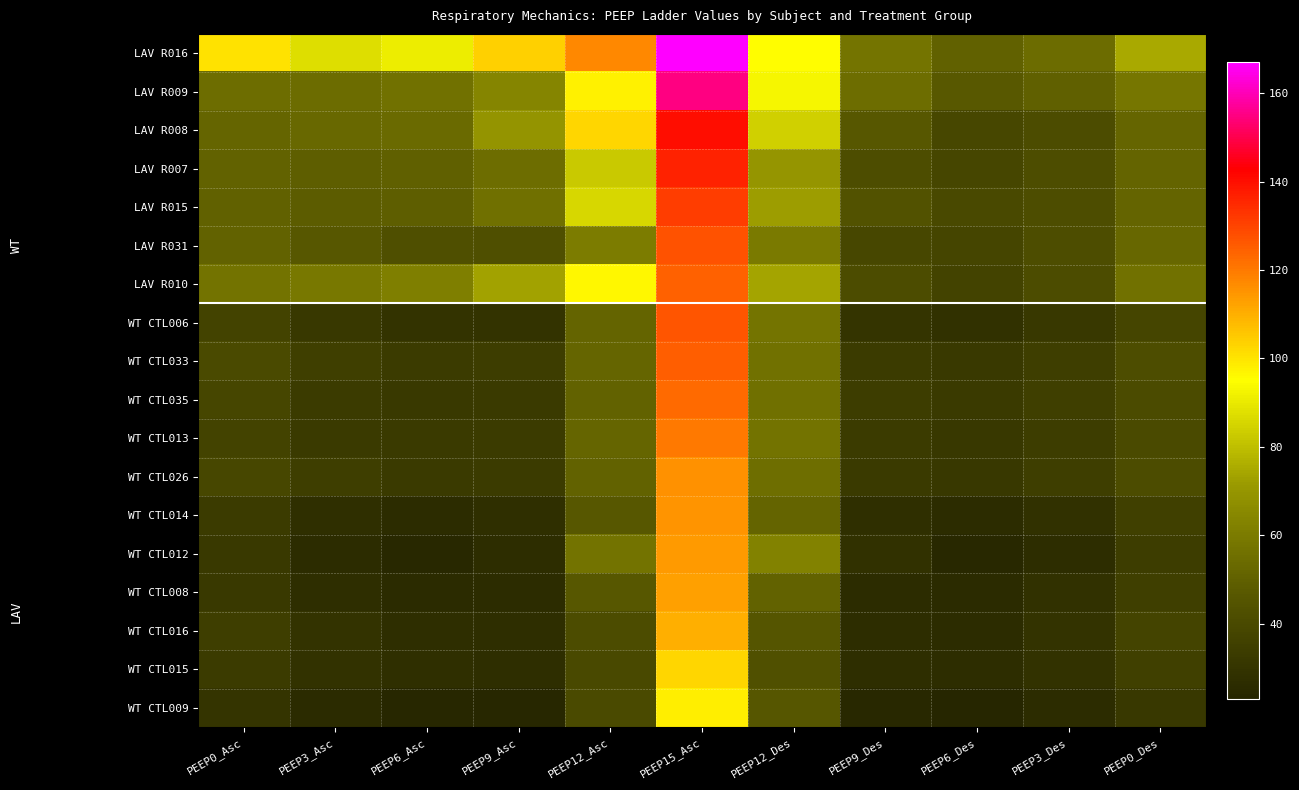

Reading left to right, what are all the values shown in this chart?

LAV R016: PEEP0_Asc=100.6	PEEP3_Asc=87.4	PEEP6_Asc=91.0	PEEP9_Asc=103.9	PEEP12_Asc=117.5	PEEP15_Asc=166.7	PEEP12_Des=95.5	PEEP9_Des=57.6	PEEP6_Des=50.5	PEEP3_Des=54.4	PEEP0_Des=75.0
LAV R009: PEEP0_Asc=54.6	PEEP3_Asc=54.3	PEEP6_Asc=56.2	PEEP9_Asc=63.9	PEEP12_Asc=97.6	PEEP15_Asc=155.1	PEEP12_Des=93.0	PEEP9_Des=54.7	PEEP6_Des=46.9	PEEP3_Des=49.7	PEEP0_Des=58.2
LAV R008: PEEP0_Asc=52.2	PEEP3_Asc=52.9	PEEP6_Asc=53.8	PEEP9_Asc=69.3	PEEP12_Asc=102.5	PEEP15_Asc=140.5	PEEP12_Des=84.0	PEEP9_Des=46.5	PEEP6_Des=39.2	PEEP3_Des=41.2	PEEP0_Des=51.9
LAV R007: PEEP0_Asc=51.0	PEEP3_Asc=49.4	PEEP6_Asc=49.8	PEEP9_Asc=55.0	PEEP12_Asc=82.1	PEEP15_Asc=136.3	PEEP12_Des=70.1	PEEP9_Des=42.0	PEEP6_Des=38.7	PEEP3_Des=41.6	PEEP0_Des=51.5
LAV R015: PEEP0_Asc=50.4	PEEP3_Asc=48.4	PEEP6_Asc=49.4	PEEP9_Asc=55.8	PEEP12_Asc=85.8	PEEP15_Asc=131.5	PEEP12_Des=72.1	PEEP9_Des=44.1	PEEP6_Des=39.3	PEEP3_Des=41.9	PEEP0_Des=51.6
LAV R031: PEEP0_Asc=51.1	PEEP3_Asc=46.3	PEEP6_Asc=42.4	PEEP9_Asc=42.5	PEEP12_Asc=60.2	PEEP15_Asc=127.2	PEEP12_Des=59.7	PEEP9_Des=39.2	PEEP6_Des=38.0	PEEP3_Des=41.9	PEEP0_Des=52.4
LAV R010: PEEP0_Asc=56.9	PEEP3_Asc=58.5	PEEP6_Asc=61.5	PEEP9_Asc=73.2	PEEP12_Asc=96.5	PEEP15_Asc=124.3	PEEP12_Des=73.9	PEEP9_Des=41.5	PEEP6_Des=37.0	PEEP3_Des=41.5	PEEP0_Des=56.6
WT CTL006: PEEP0_Asc=36.8	PEEP3_Asc=31.5	PEEP6_Asc=29.3	PEEP9_Asc=29.5	PEEP12_Asc=51.3	PEEP15_Asc=126.9	PEEP12_Des=57.8	PEEP9_Des=29.8	PEEP6_Des=28.5	PEEP3_Des=31.5	PEEP0_Des=38.0
WT CTL033: PEEP0_Asc=40.4	PEEP3_Asc=34.9	PEEP6_Asc=33.4	PEEP9_Asc=33.8	PEEP12_Asc=52.0	PEEP15_Asc=125.0	PEEP12_Des=56.4	PEEP9_Des=33.3	PEEP6_Des=32.2	PEEP3_Des=34.5	PEEP0_Des=41.6
WT CTL035: PEEP0_Asc=38.5	PEEP3_Asc=33.4	PEEP6_Asc=32.1	PEEP9_Asc=33.1	PEEP12_Asc=51.1	PEEP15_Asc=123.1	PEEP12_Des=56.2	PEEP9_Des=33.7	PEEP6_Des=32.9	PEEP3_Des=34.9	PEEP0_Des=40.5
WT CTL013: PEEP0_Asc=36.9	PEEP3_Asc=32.9	PEEP6_Asc=33.0	PEEP9_Asc=33.5	PEEP12_Asc=52.1	PEEP15_Asc=119.9	PEEP12_Des=57.3	PEEP9_Des=33.4	PEEP6_Des=31.8	PEEP3_Des=33.8	PEEP0_Des=39.9
WT CTL026: PEEP0_Asc=38.9	PEEP3_Asc=34.4	PEEP6_Asc=33.0	PEEP9_Asc=33.4	PEEP12_Asc=50.7	PEEP15_Asc=115.8	PEEP12_Des=55.5	PEEP9_Des=32.9	PEEP6_Des=31.6	PEEP3_Des=34.3	PEEP0_Des=41.0
WT CTL014: PEEP0_Asc=33.6	PEEP3_Asc=27.8	PEEP6_Asc=26.4	PEEP9_Asc=27.6	PEEP12_Asc=46.5	PEEP15_Asc=115.2	PEEP12_Des=51.5	PEEP9_Des=27.6	PEEP6_Des=26.1	PEEP3_Des=28.4	PEEP0_Des=35.7
WT CTL012: PEEP0_Asc=32.1	PEEP3_Asc=26.2	PEEP6_Asc=24.3	PEEP9_Asc=26.9	PEEP12_Asc=57.2	PEEP15_Asc=113.8	PEEP12_Des=62.7	PEEP9_Des=28.5	PEEP6_Des=24.2	PEEP3_Des=26.7	PEEP0_Des=33.7
WT CTL008: PEEP0_Asc=32.3	PEEP3_Asc=27.4	PEEP6_Asc=25.5	PEEP9_Asc=26.3	PEEP12_Asc=46.6	PEEP15_Asc=112.6	PEEP12_Des=51.1	PEEP9_Des=26.3	PEEP6_Des=25.4	PEEP3_Des=28.2	PEEP0_Des=34.9
WT CTL016: PEEP0_Asc=34.3	PEEP3_Asc=29.5	PEEP6_Asc=27.3	PEEP9_Asc=27.1	PEEP12_Asc=41.3	PEEP15_Asc=109.8	PEEP12_Des=45.2	PEEP9_Des=26.5	PEEP6_Des=26.4	PEEP3_Des=29.4	PEEP0_Des=37.3
WT CTL015: PEEP0_Asc=33.5	PEEP3_Asc=29.1	PEEP6_Asc=27.6	PEEP9_Asc=27.4	PEEP12_Asc=39.4	PEEP15_Asc=102.4	PEEP12_Des=43.0	PEEP9_Des=27.1	PEEP6_Des=26.4	PEEP3_Des=28.9	PEEP0_Des=35.8
WT CTL009: PEEP0_Asc=29.8	PEEP3_Asc=25.5	PEEP6_Asc=23.8	PEEP9_Asc=23.9	PEEP12_Asc=40.0	PEEP15_Asc=98.2	PEEP12_Des=45.5	PEEP9_Des=24.1	PEEP6_Des=23.0	PEEP3_Des=25.8	PEEP0_Des=31.8